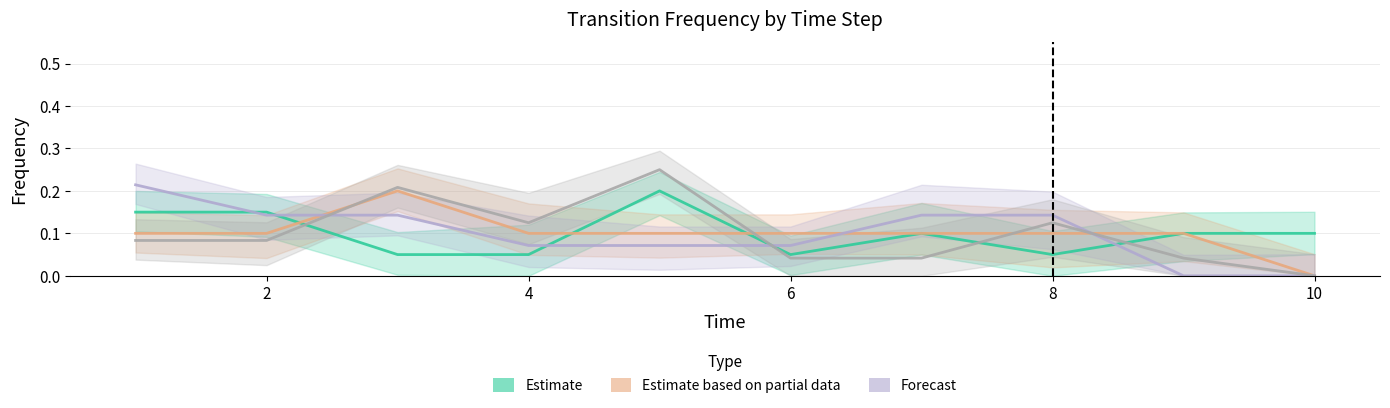

What is the average value of the Estimate based on partial data series?

0.1